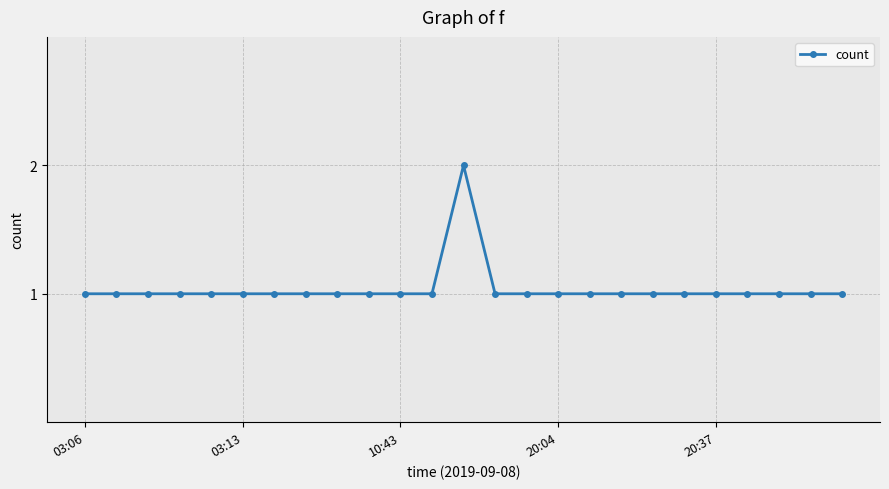

True or false: there are more than 0 points higher than both neighbors.

True